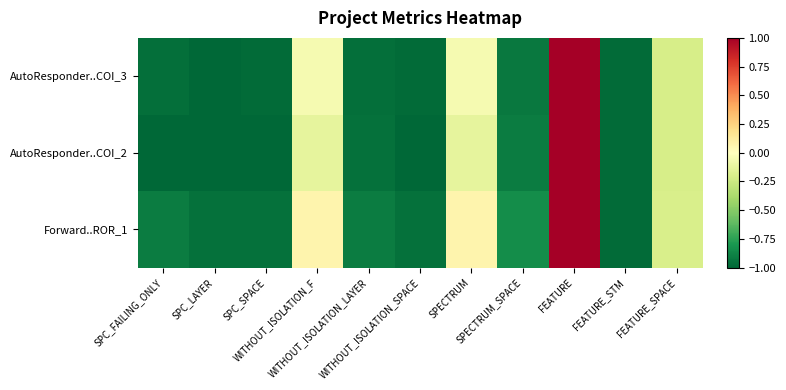

Which category has the highest value across all series?

FEATURE